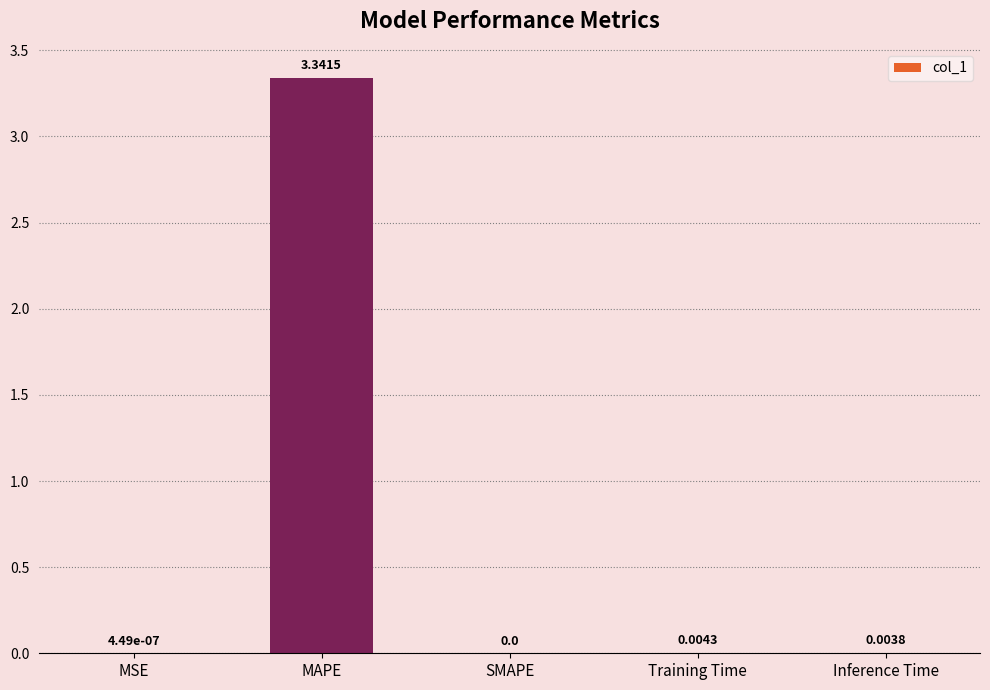

How many values are above zero?

4